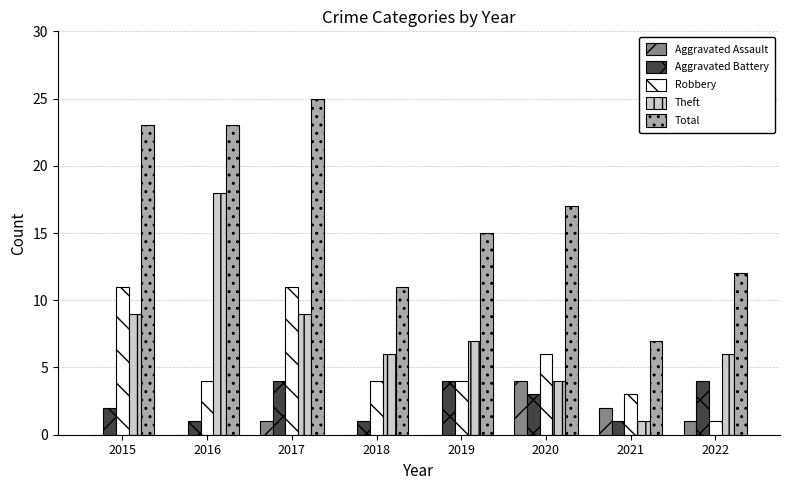

Between 2018 and 2021, which series saw the biggest shift?

Theft